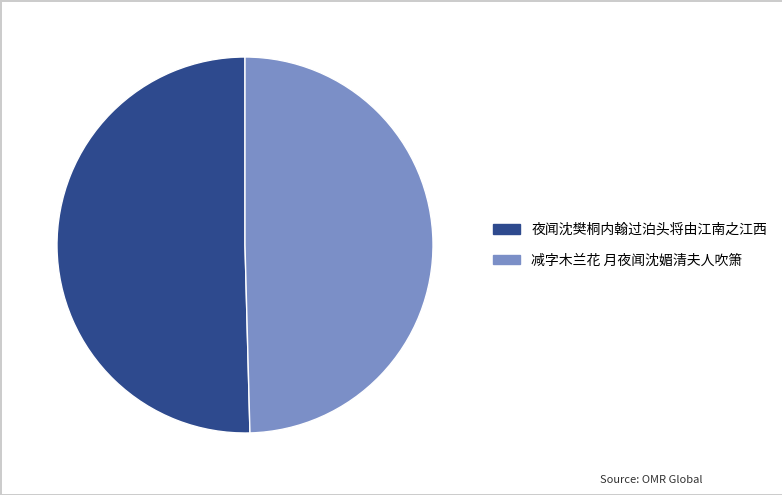

Does any single category account for the majority?

Yes